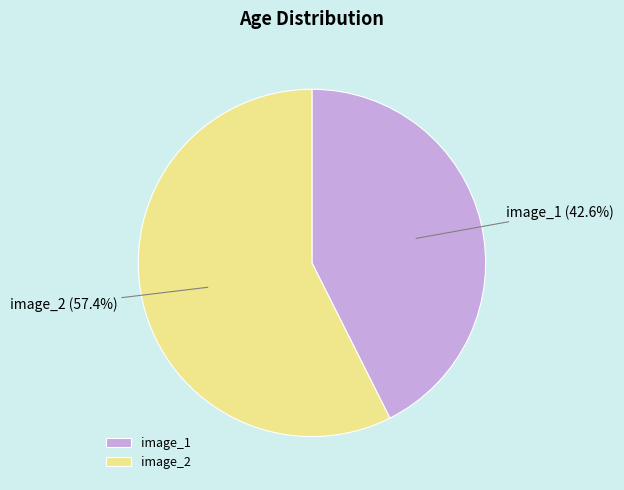

Approximately how many times larger is the value at image_1 compared to image_2?

0.7